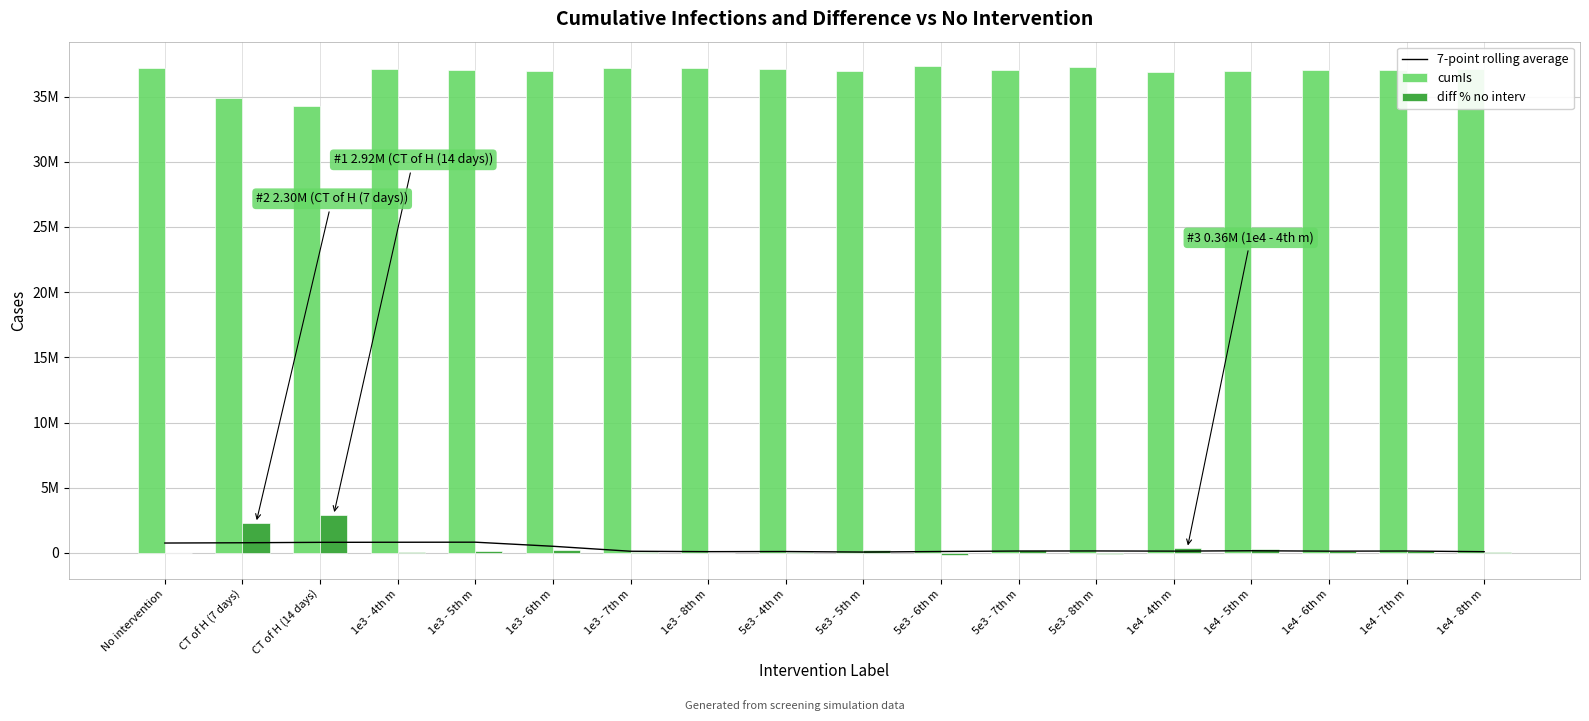

Reading left to right, extract all data points from this chart.

7-point rolling average: No intervention=757770.6	CT of H (7 days)=778963.2	CT of H (14 days)=810976.7	1e3 - 4th m=817921.6	1e3 - 5th m=822207.9	1e3 - 6th m=508720.1	1e3 - 7th m=127638.1	1e3 - 8th m=97212.9	5e3 - 4th m=106569.6	5e3 - 5th m=64796.8	5e3 - 6th m=108603.4	5e3 - 7th m=144243.6	5e3 - 8th m=150051.4	1e4 - 4th m=137035.9	1e4 - 5th m=165540.6	1e4 - 6th m=134991.3	1e4 - 7th m=144750.6	1e4 - 8th m=93999.1
cumIs: No intervention=37213794.5	CT of H (7 days)=34915790.0	CT of H (14 days)=34296604.5	1e3 - 4th m=37124595.0	1e3 - 5th m=37065446.0	1e3 - 6th m=36989700.0	1e3 - 7th m=37165180.0	1e3 - 8th m=37183791.0	5e3 - 4th m=37110204.0	5e3 - 5th m=36964179.0	5e3 - 6th m=37337571.0	5e3 - 7th m=36999949.5	5e3 - 8th m=37282109.5	1e4 - 4th m=36858534.0	1e4 - 5th m=36934309.5	1e4 - 6th m=37069549.5	1e4 - 7th m=37055287.5	1e4 - 8th m=37138038.0
diff % no interv: No intervention=0.0	CT of H (7 days)=2298004.5	CT of H (14 days)=2917190.0	1e3 - 4th m=89199.5	1e3 - 5th m=148348.5	1e3 - 6th m=224094.5	1e3 - 7th m=48614.5	1e3 - 8th m=30003.5	5e3 - 4th m=103590.5	5e3 - 5th m=249615.5	5e3 - 6th m=-123776.5	5e3 - 7th m=213845.0	5e3 - 8th m=-68315.0	1e4 - 4th m=355260.5	1e4 - 5th m=279485.0	1e4 - 6th m=144245.0	1e4 - 7th m=158507.0	1e4 - 8th m=75756.5